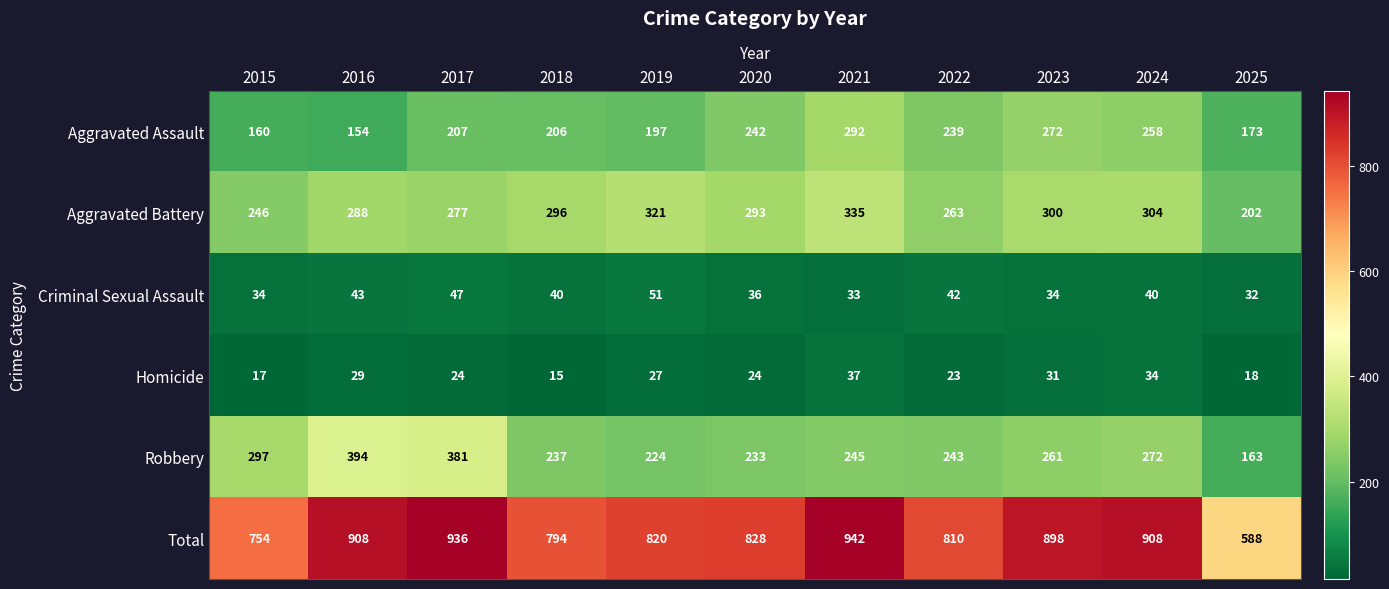

What is the sum of all Criminal Sexual Assault values?

432